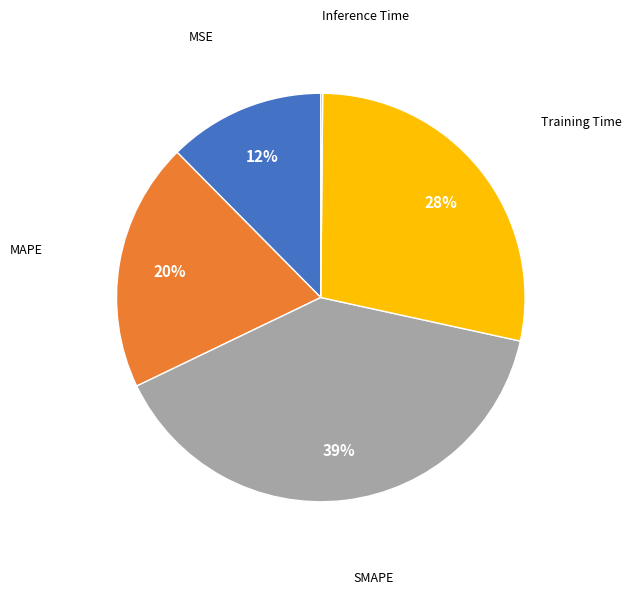

To the nearest percent, what is the average slice percentage?

20%